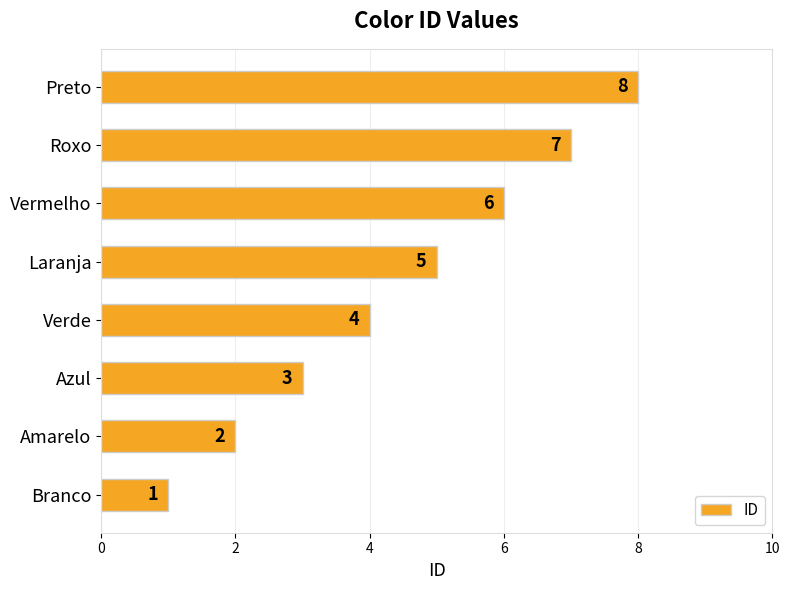

Between Amarelo and Roxo, which is larger?

Roxo